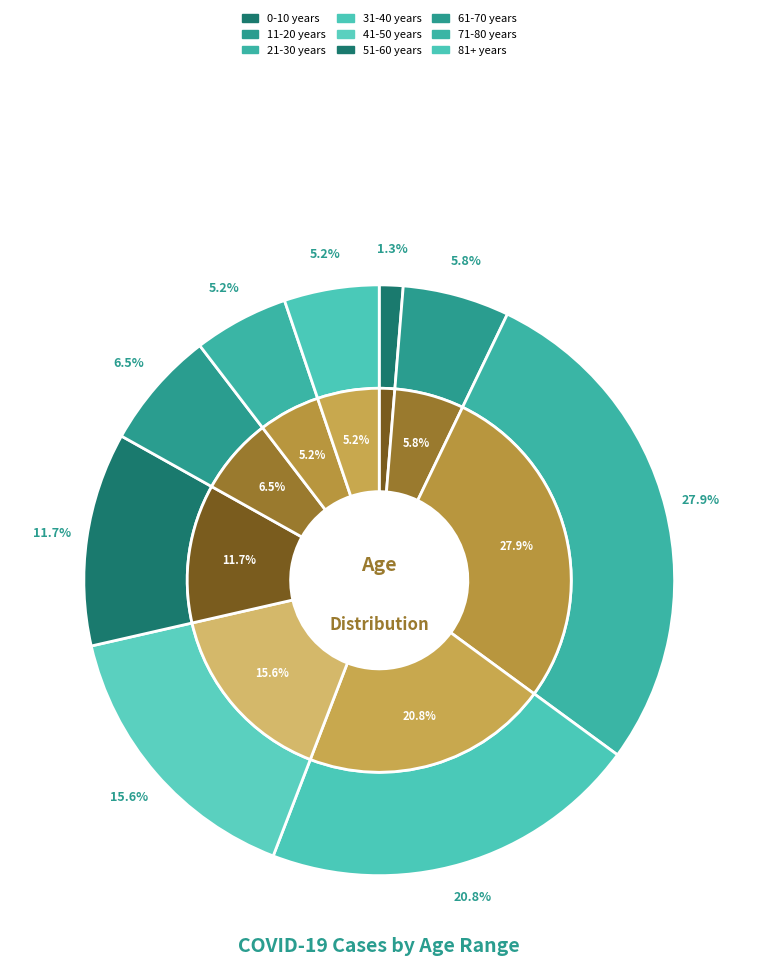

To the nearest percent, what percentage of the pie is 51-60 years?

12%